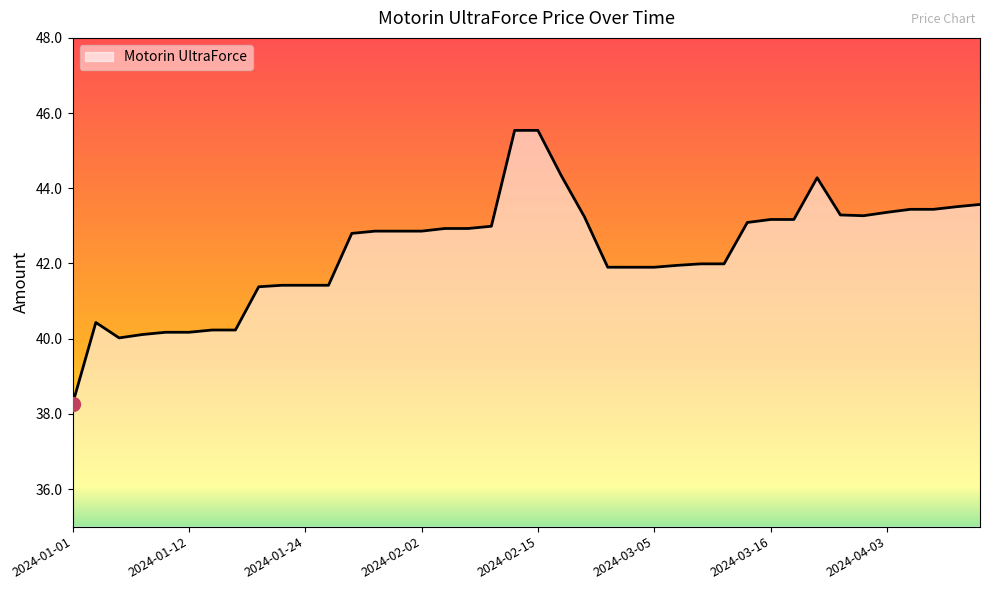

What is the difference between the maximum and minimum values?

7.3